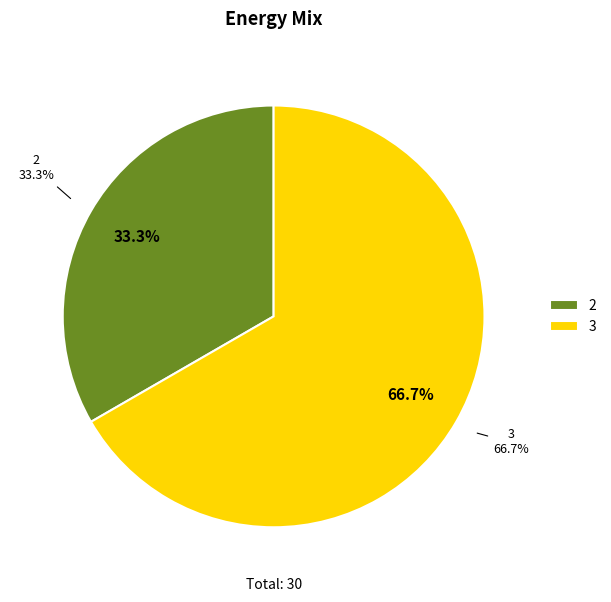

What percentage is NOT represented by 2?

66.7%